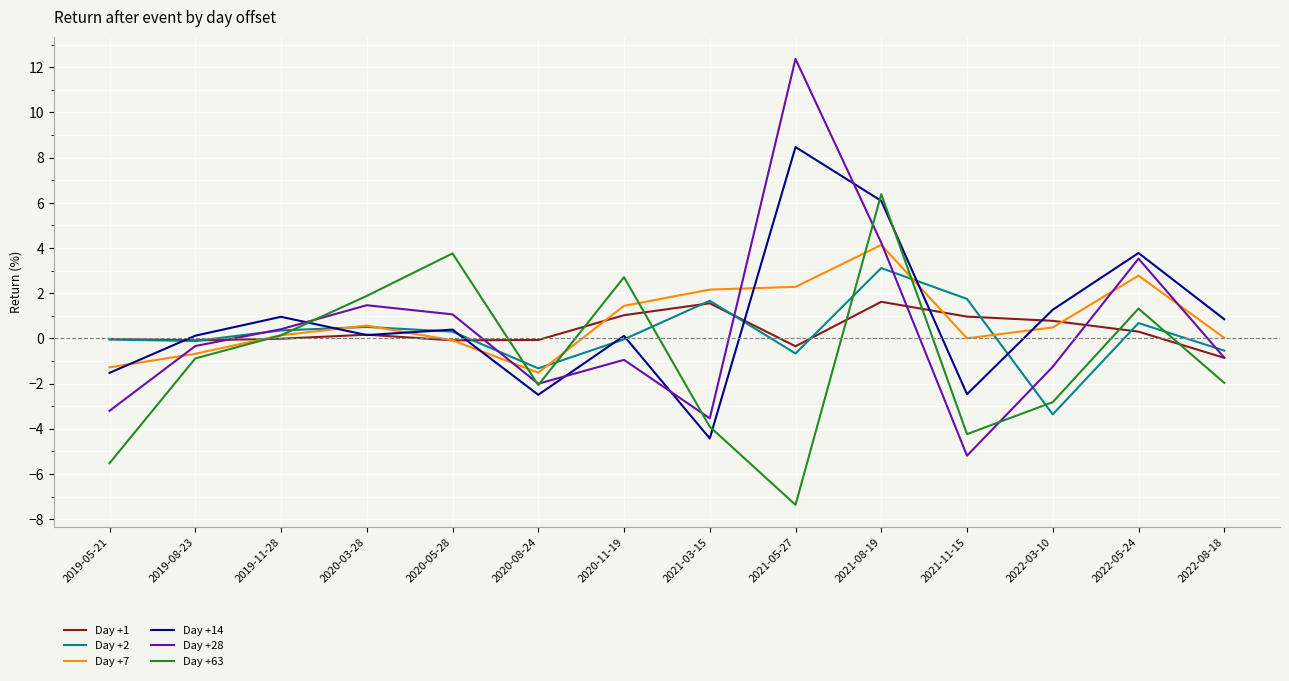

List the series in order of their peak value, highest first.

Day +28, Day +14, Day +63, Day +7, Day +2, Day +1